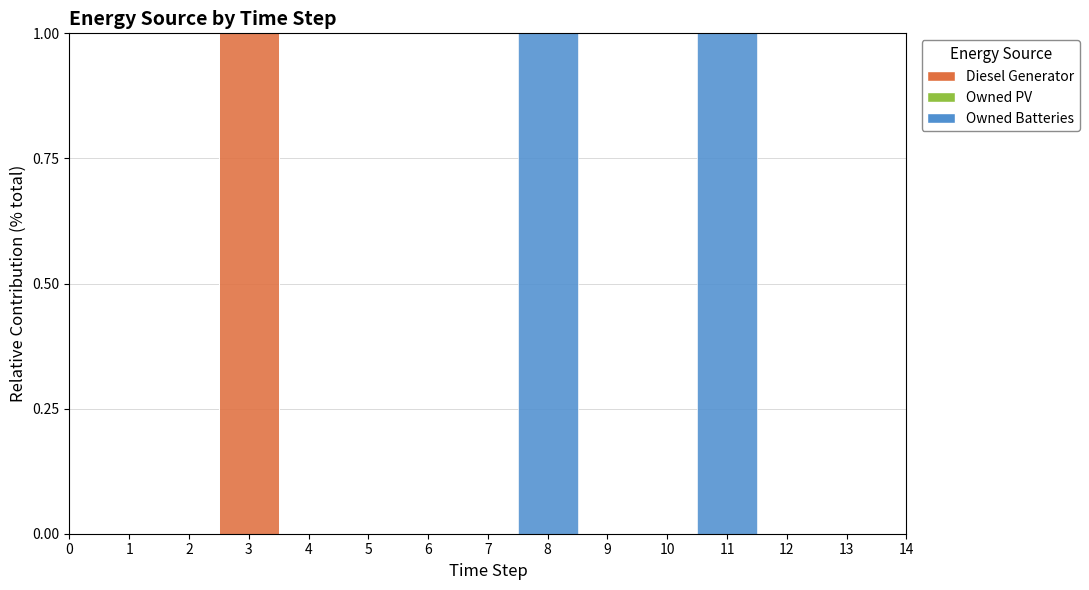

Rank the categories by Owned Batteries value from lowest to highest.

0, 1, 2, 3, 4, 5, 6, 7, 9, 10, 12, 13, 14, 11, 8